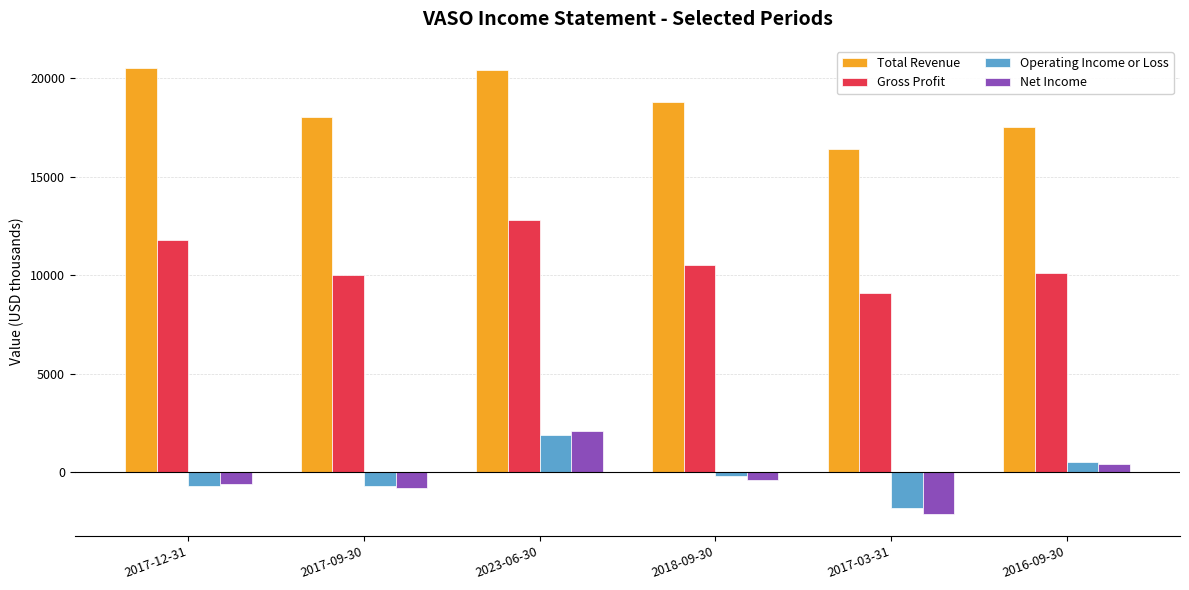

What is the sum of the Operating Income or Loss values at 2016-09-30 and 2023-06-30?

2400